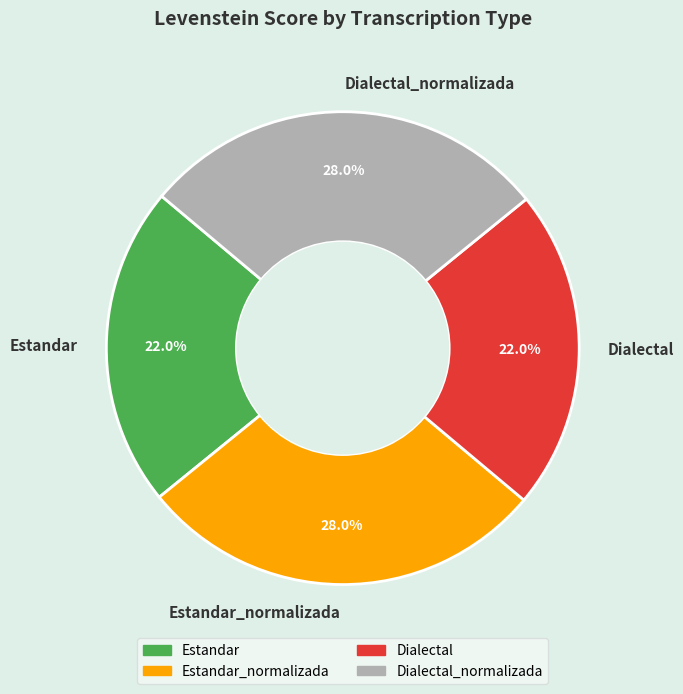

Is there a majority slice in this chart?

No